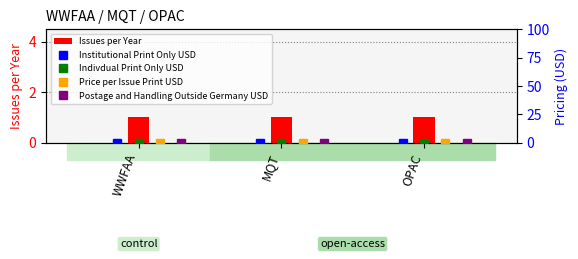

List the labels in order of Postage and Handling Outside Germany USD value, largest first.

WWFAA, MQT, OPAC